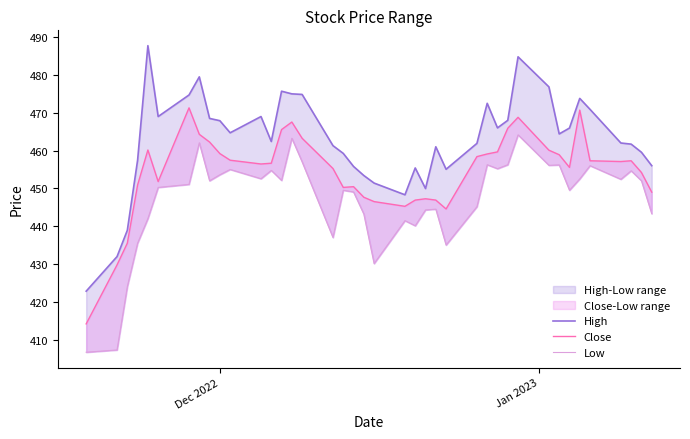

The High series shows 654.8 at 27. True or false?

False